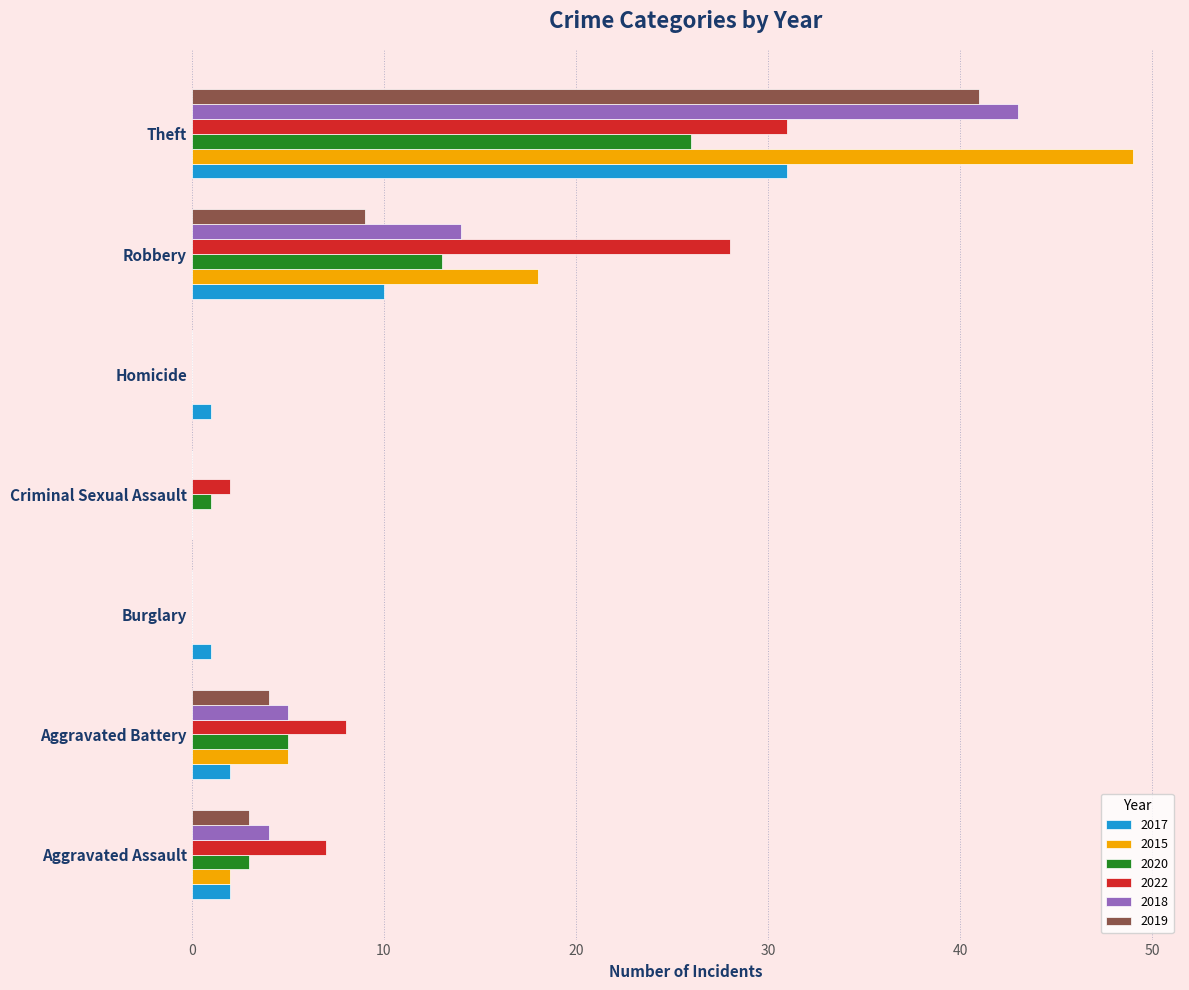

At which label is 2015 closest to 24?

Robbery